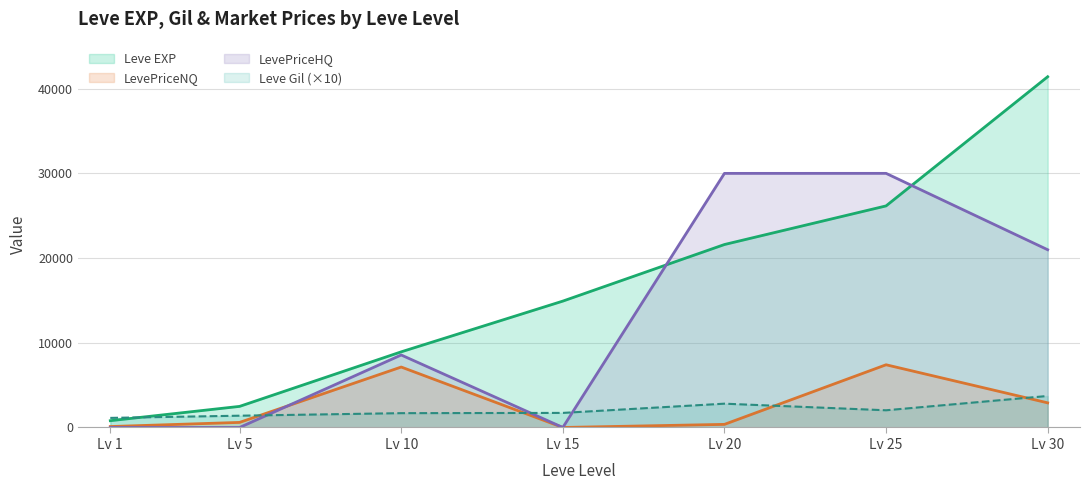

How many values in the LevePriceHQ series exceed 8558?

4